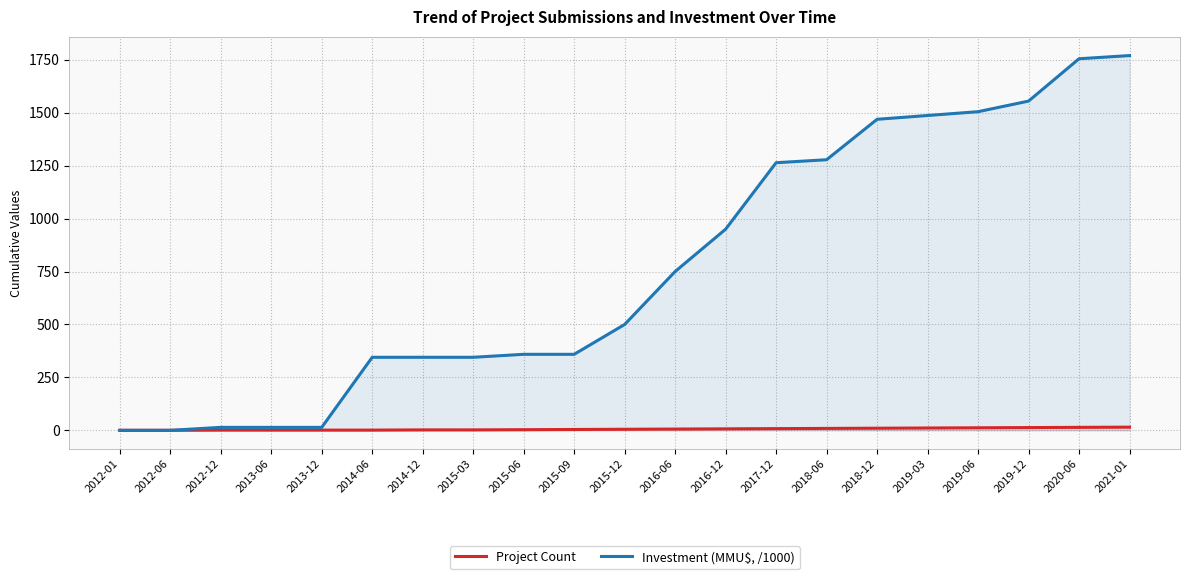

At which label does Investment (MMU$, /1000) reach its peak?

2021-01